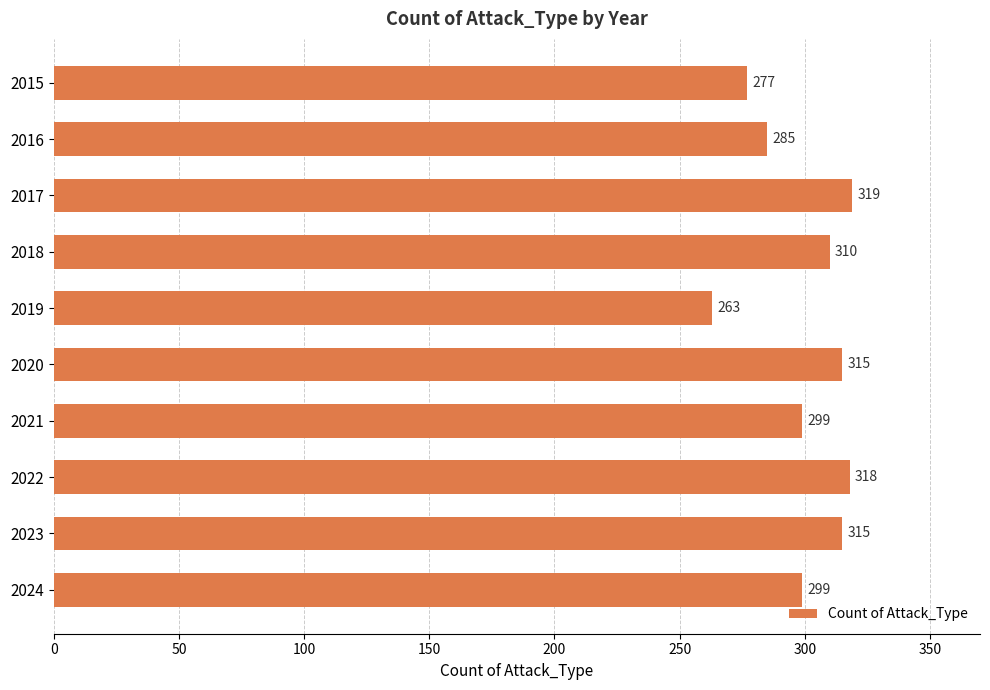

What is the difference between the second highest and minimum values?

55